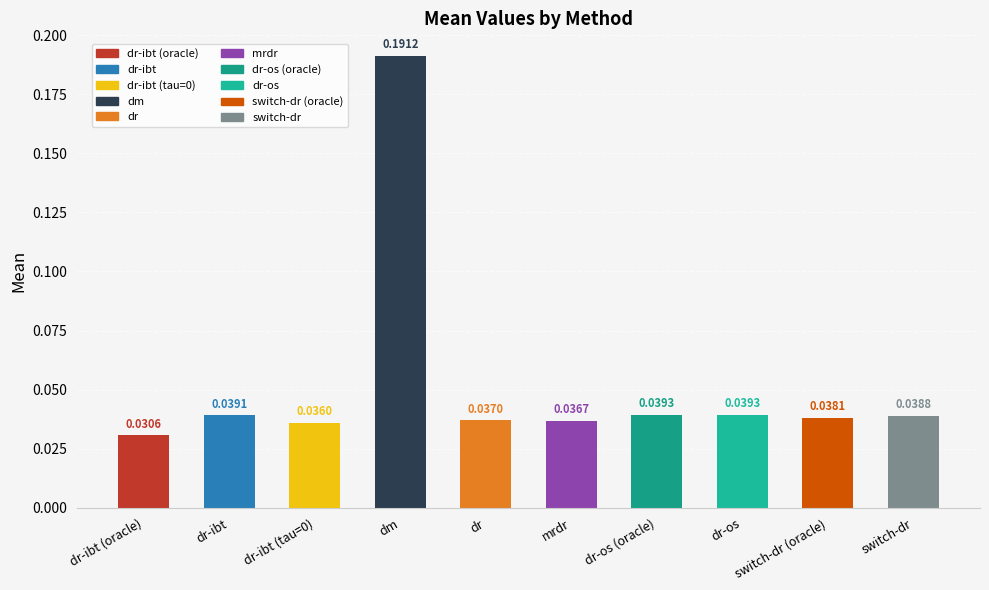

At which label is the value closest to 0?

dr-ibt (oracle)